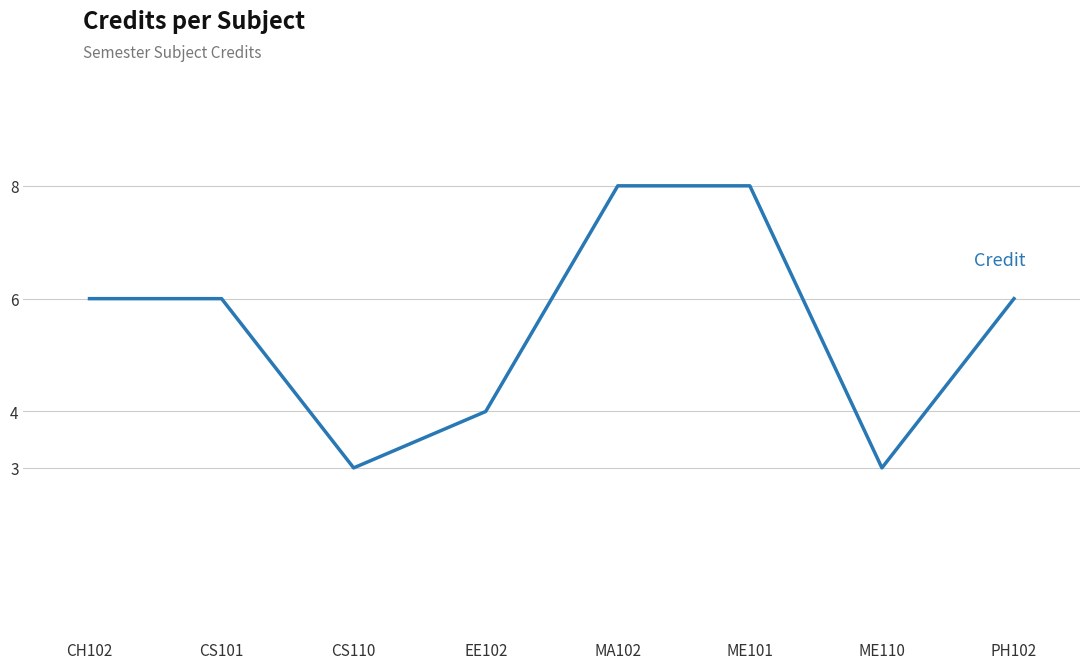

At which category does the data reach its first local valley?

CS110